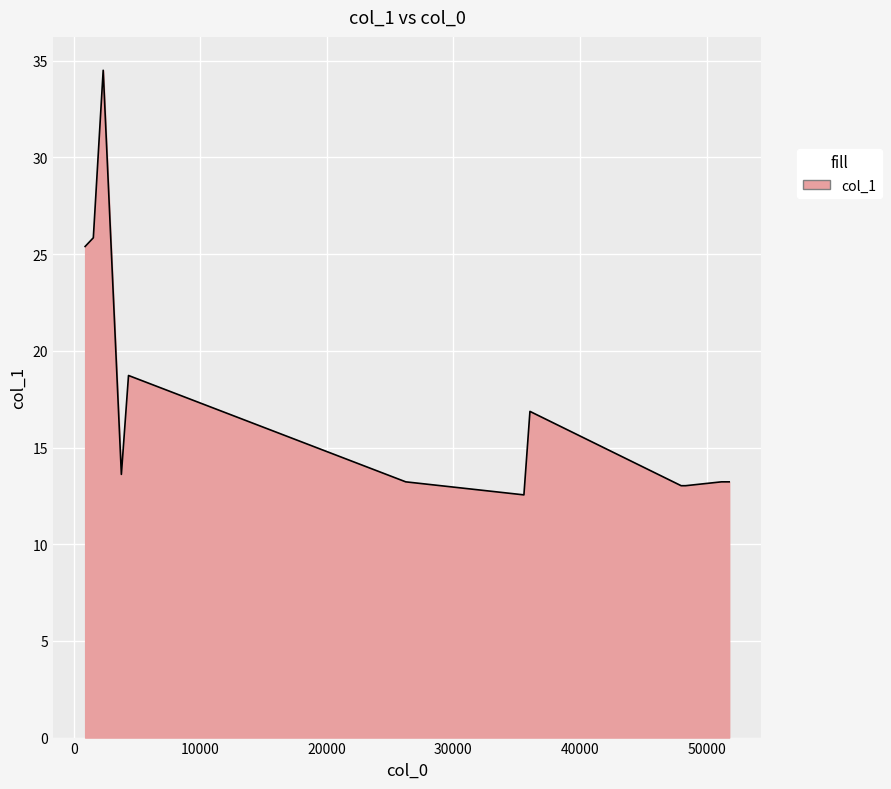

How many lines are shown in the chart?

1